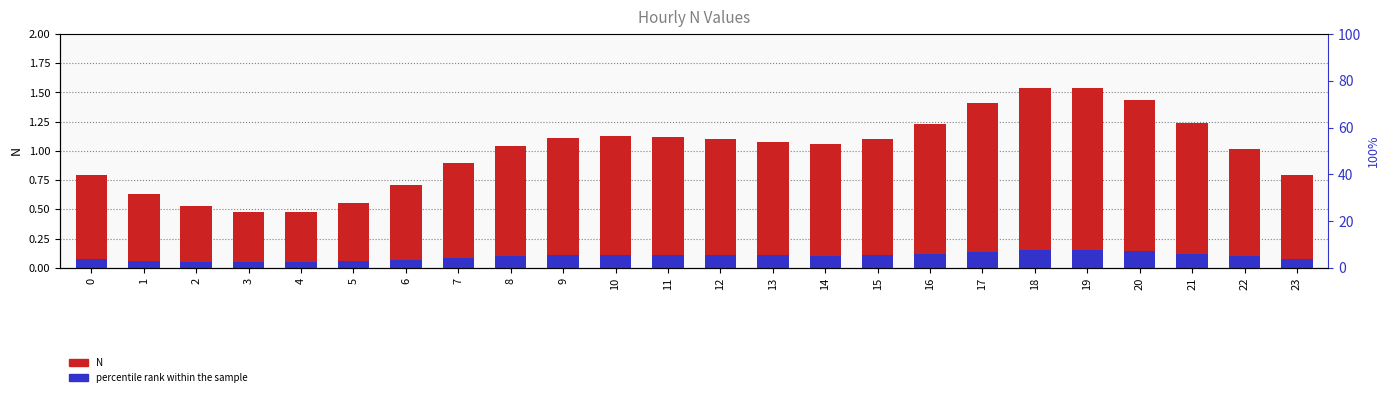

List the labels in order of percentile rank within the sample value, largest first.

19, 18, 20, 17, 21, 16, 10, 11, 9, 12, 15, 13, 14, 8, 22, 7, 0, 23, 6, 1, 5, 2, 4, 3